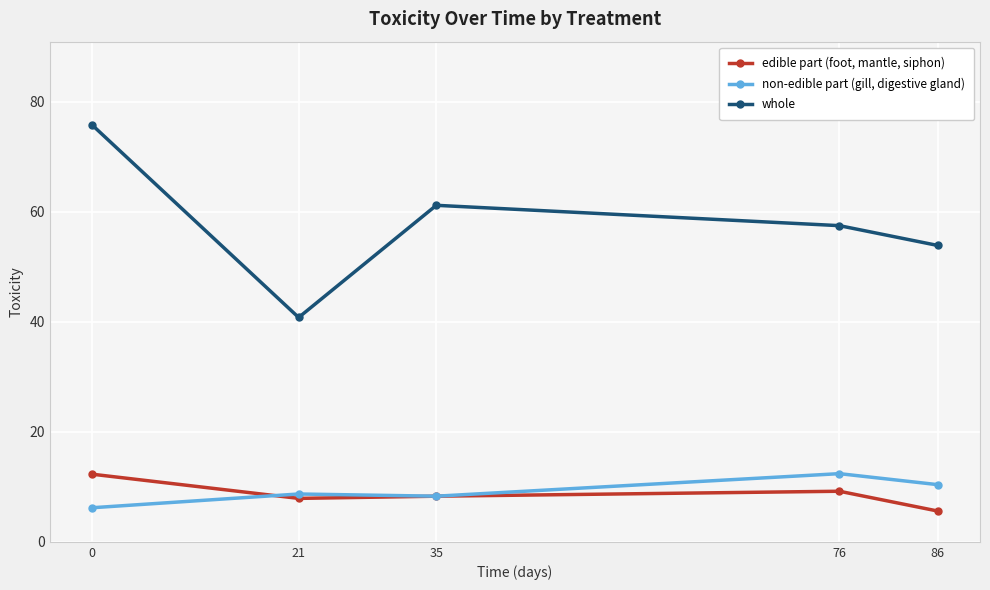

How many categories are shown in the chart?

5